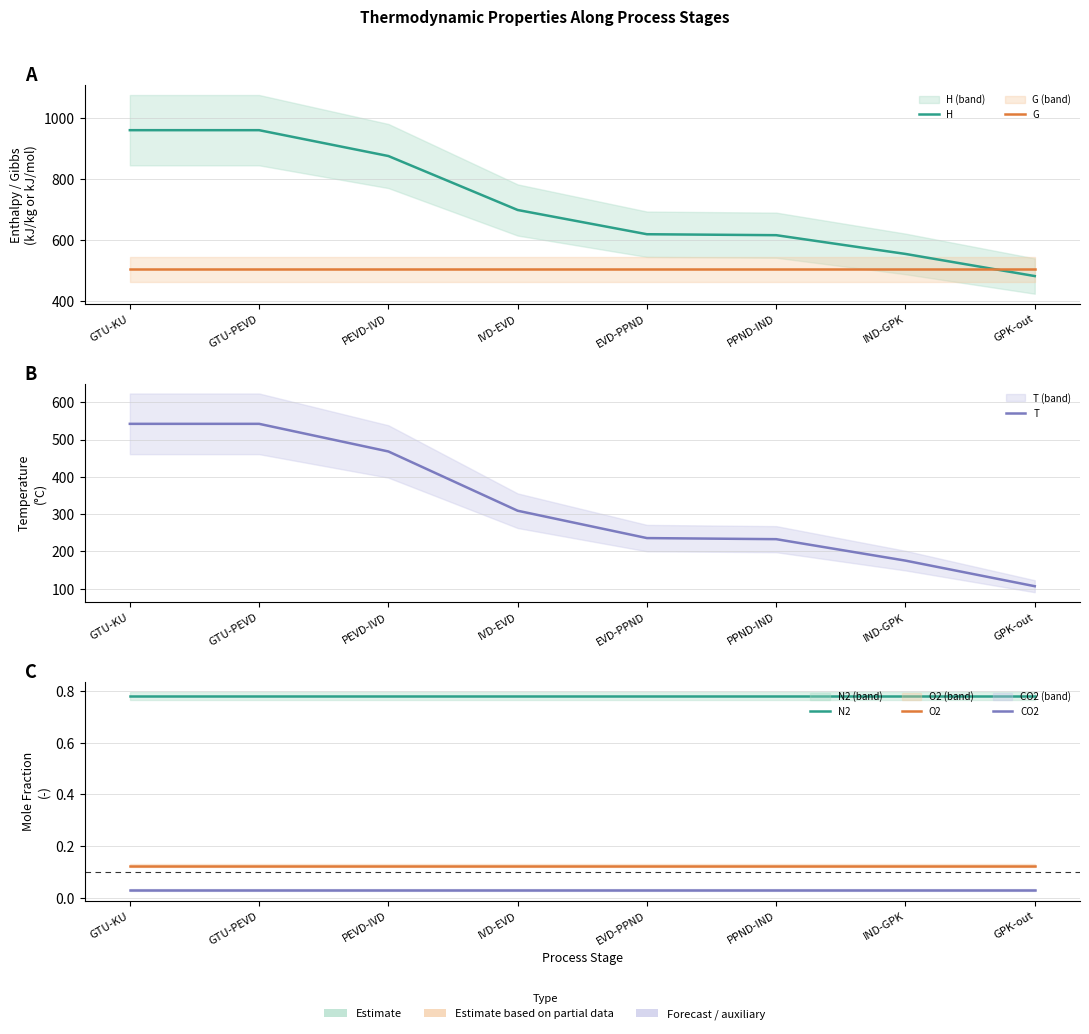

List the series in order of their peak value, highest first.

H, T, G, N2, O2, CO2